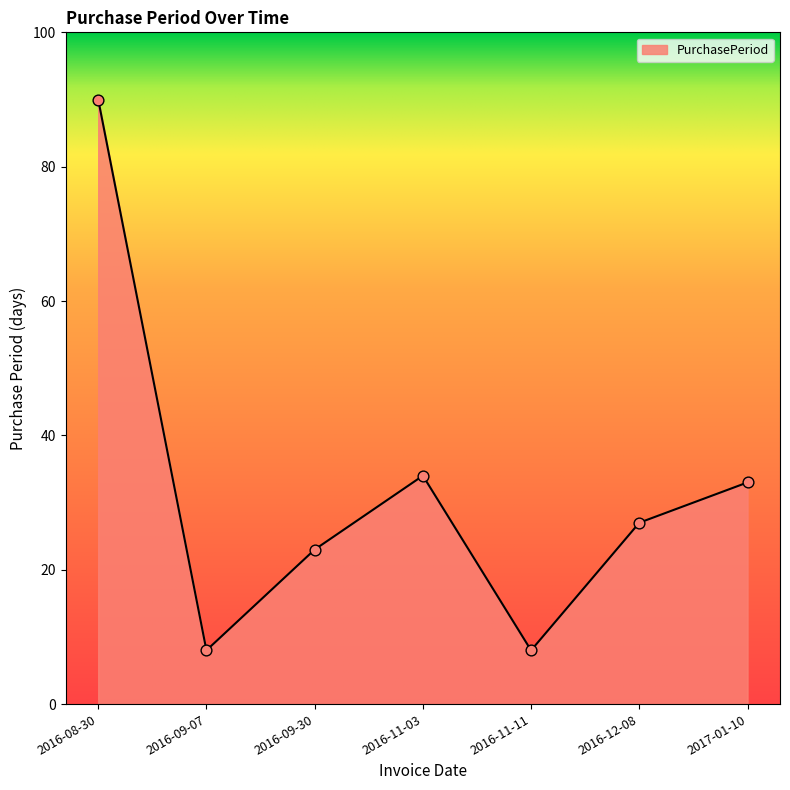

What is the ratio of the value at 2016-11-03 to the value at 2016-09-07?

4.2